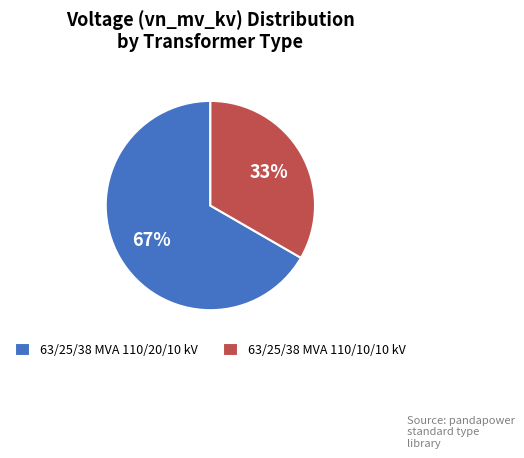

Between 63/25/38 MVA 110/10/10 kV and 63/25/38 MVA 110/20/10 kV, which is larger?

63/25/38 MVA 110/20/10 kV